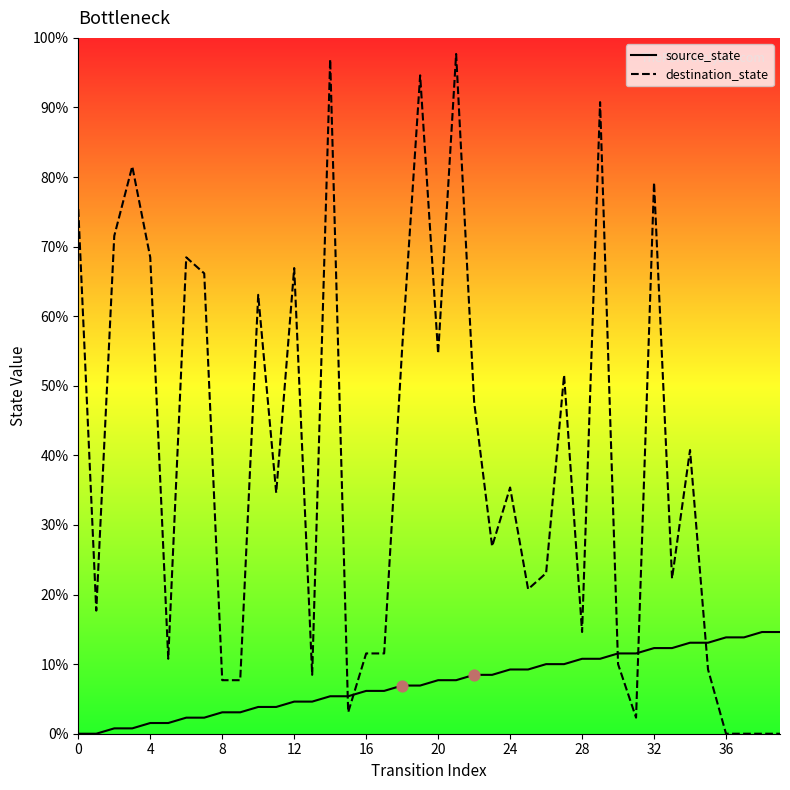

Is the value of source_state at 23 greater than the value of destination_state at 33?

No